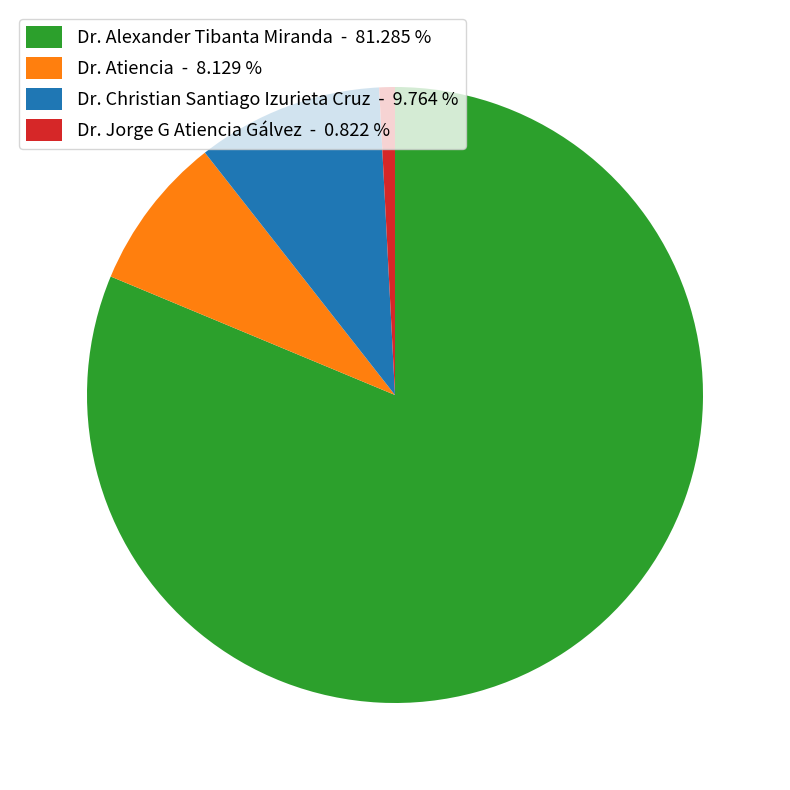

What is the ratio of the value at Dr. Christian Santiago Izurieta Cruz - 9.764 % to the value at Dr. Atiencia - 8.129 %?

1.2